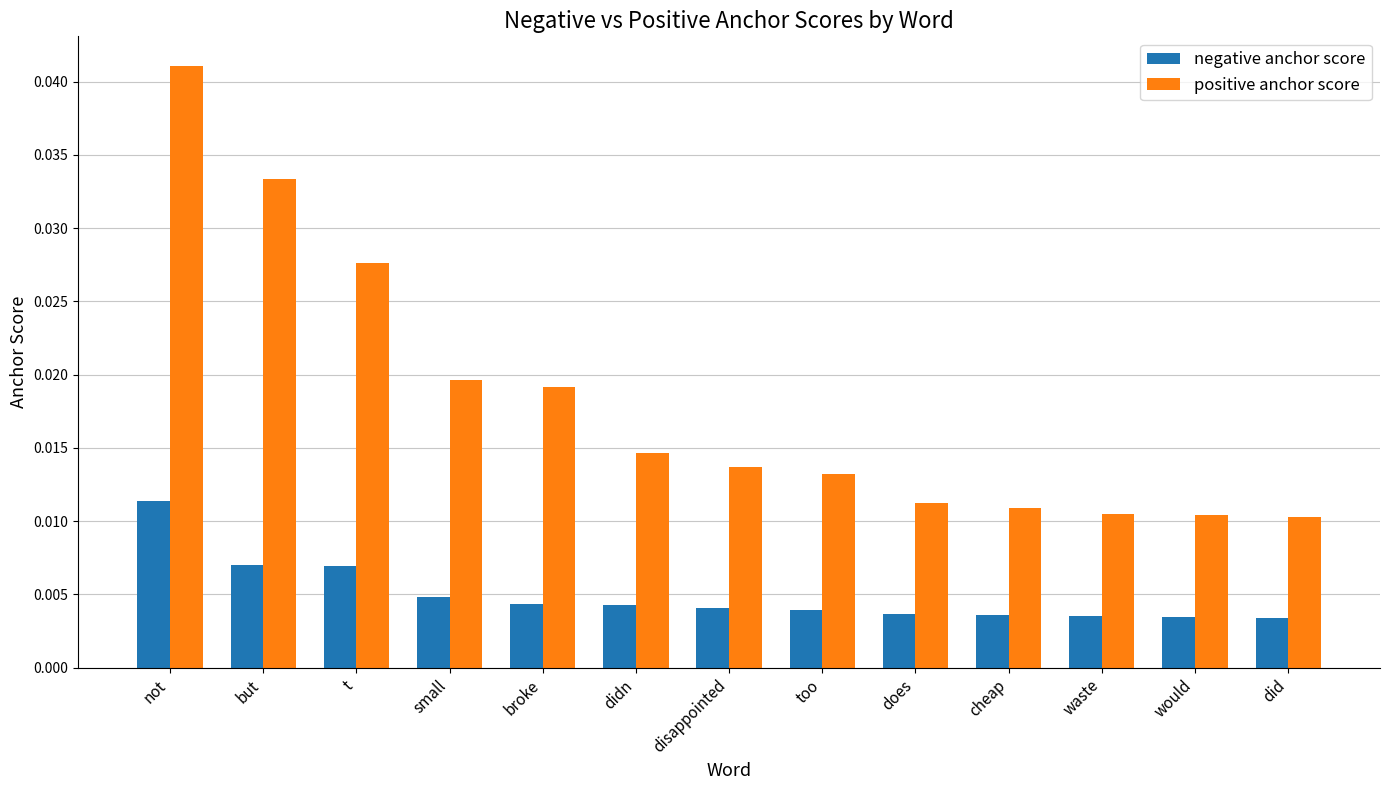

Which series has the widest spread of values?

positive anchor score